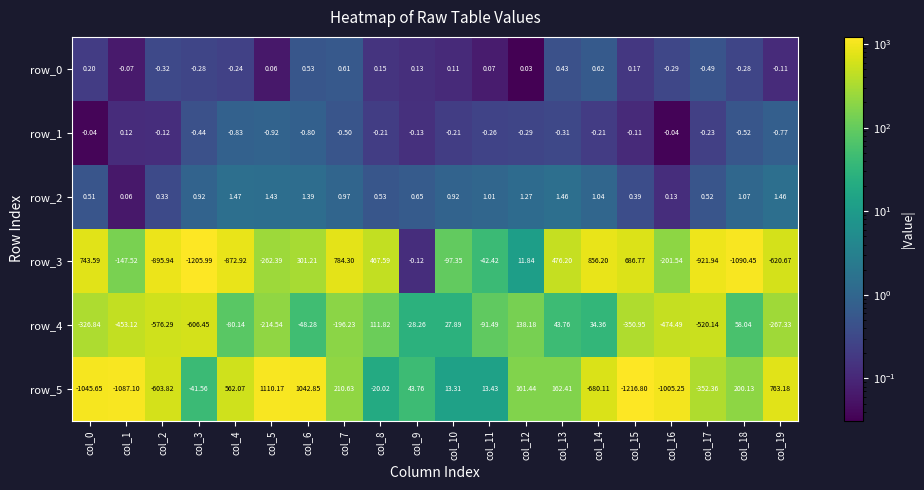

How many data points in row_3 are less than -42?

11